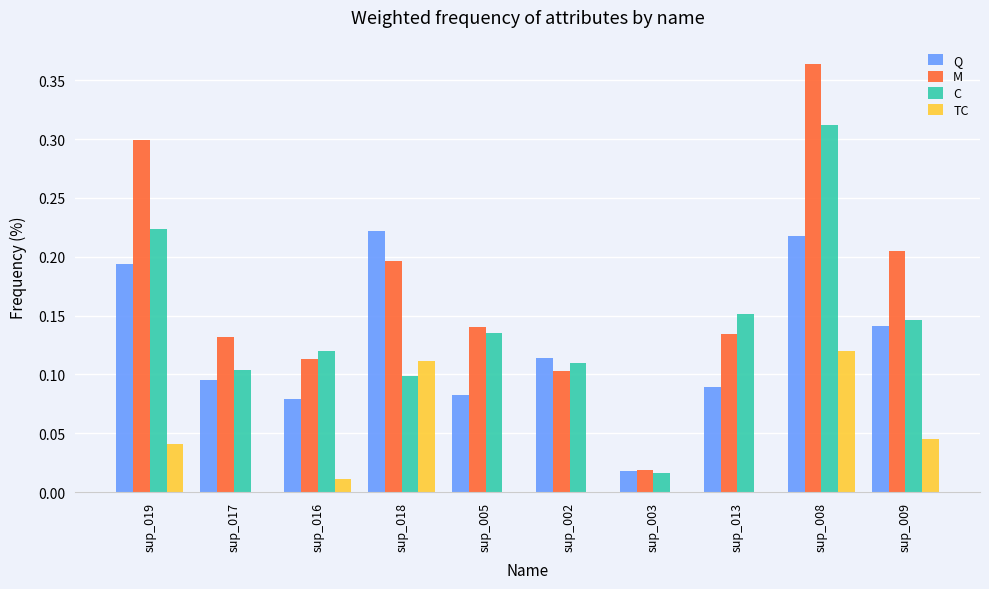

Is it true that M equals 0.1 at sup_017?

True